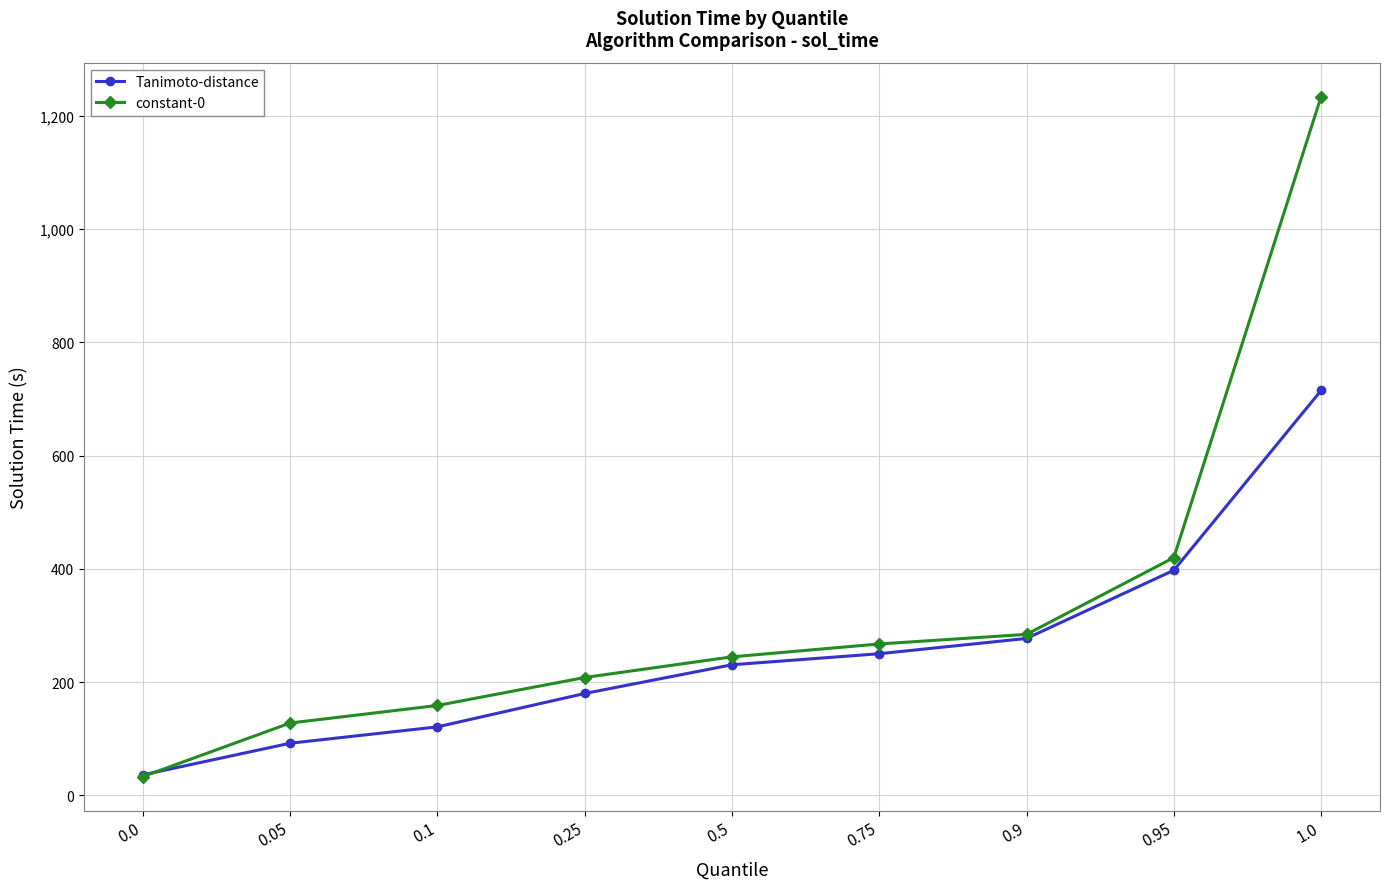

Between 0.1 and 0.95, which series saw the biggest shift?

Tanimoto-distance